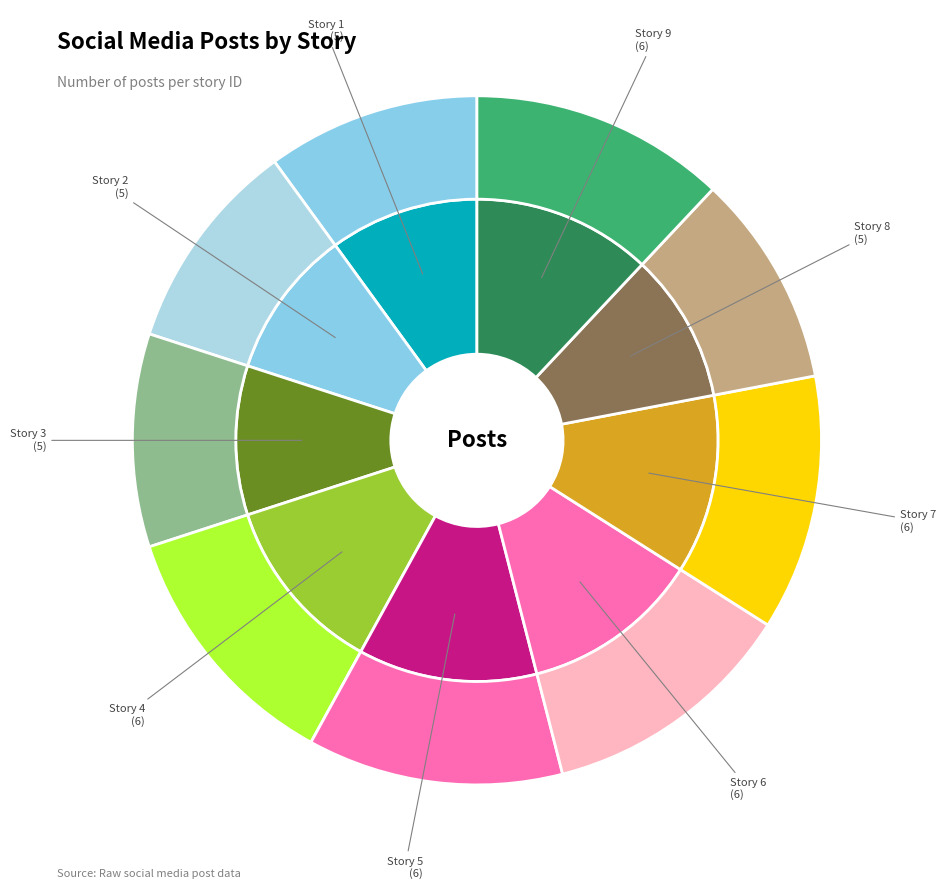

Rank the categories by value from highest to lowest.

Story 4, Story 5, Story 6, Story 7, Story 9, Story 1, Story 2, Story 3, Story 8